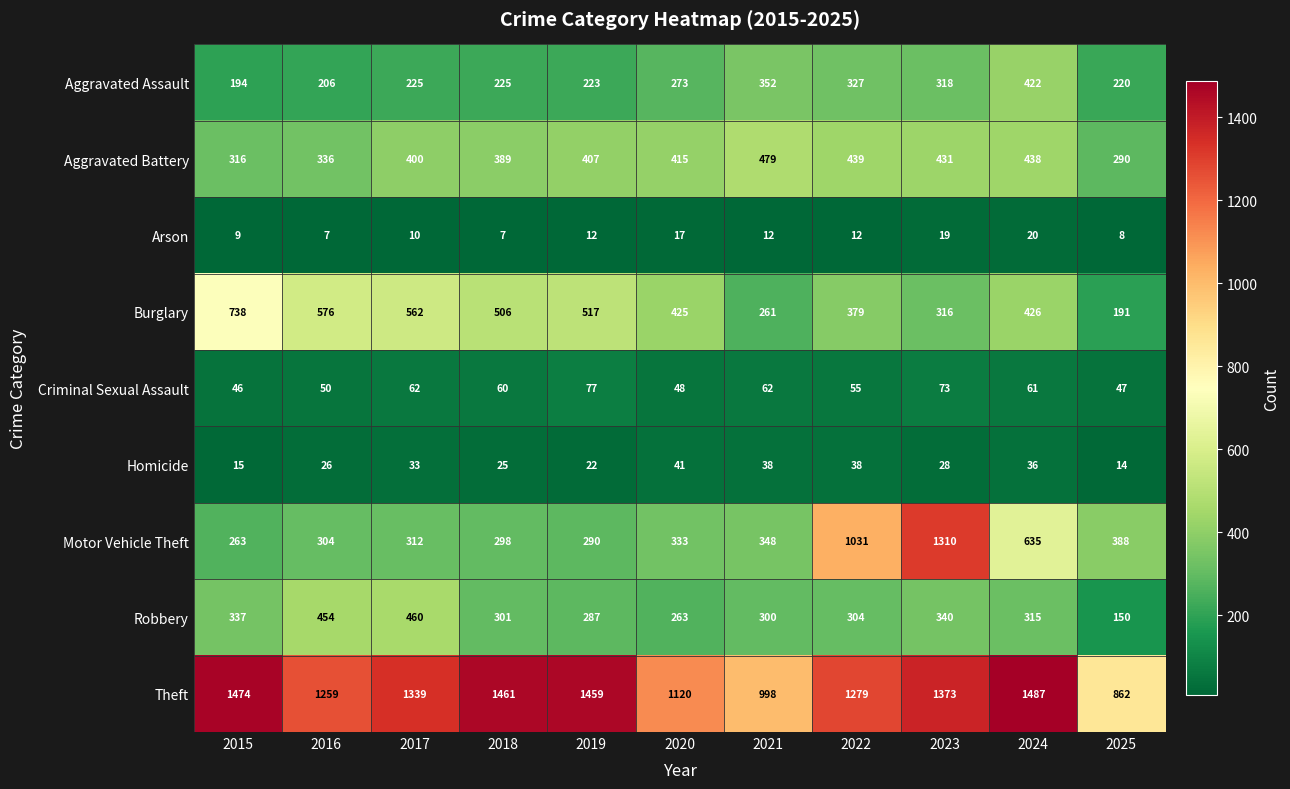

Rank the series at 2023 from lowest to highest value.

Arson, Homicide, Criminal Sexual Assault, Burglary, Aggravated Assault, Robbery, Aggravated Battery, Motor Vehicle Theft, Theft